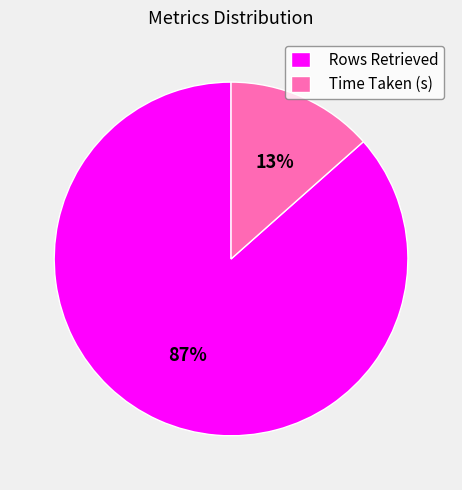

Is there any slice that represents more than half of the pie?

Yes